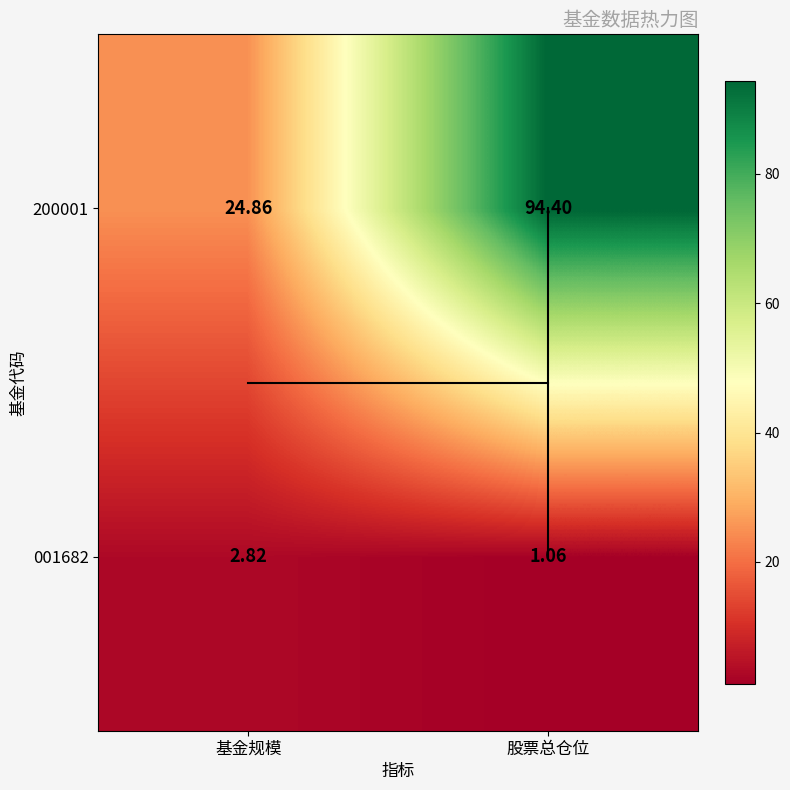

Is it true that 001682 equals 1.1 at 股票总仓位?

True